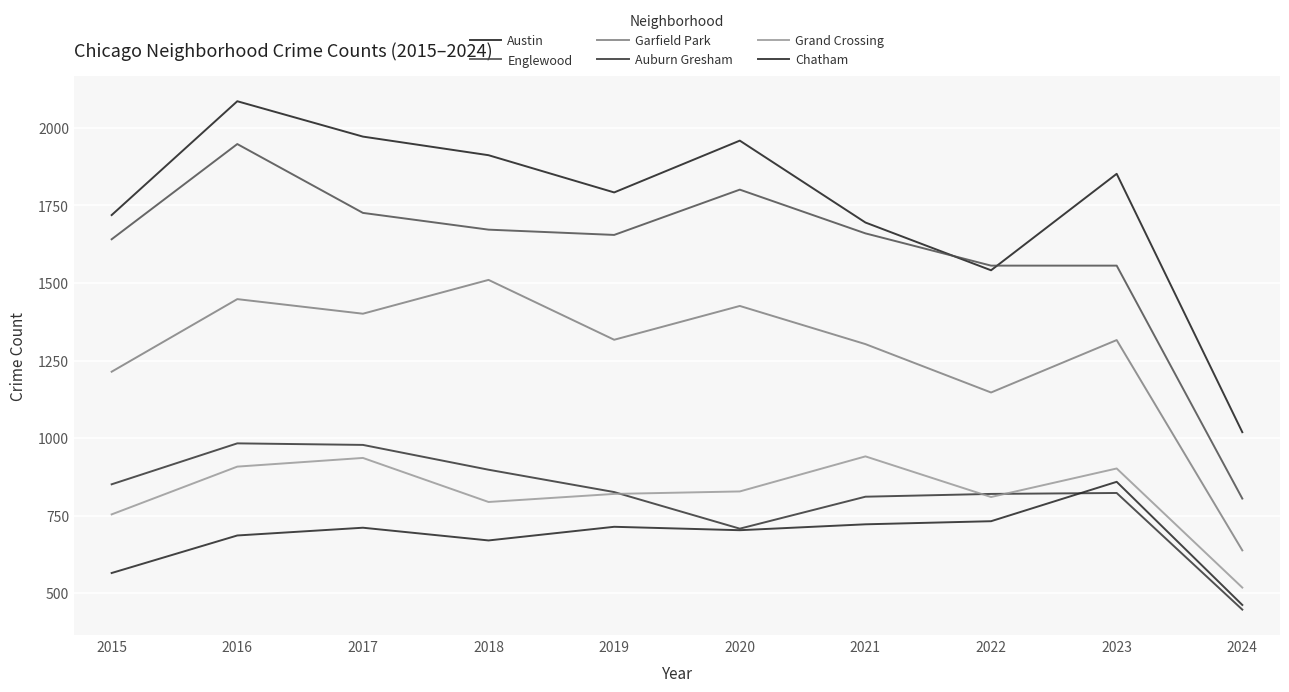

At which category does Austin reach its first local peak?

2016